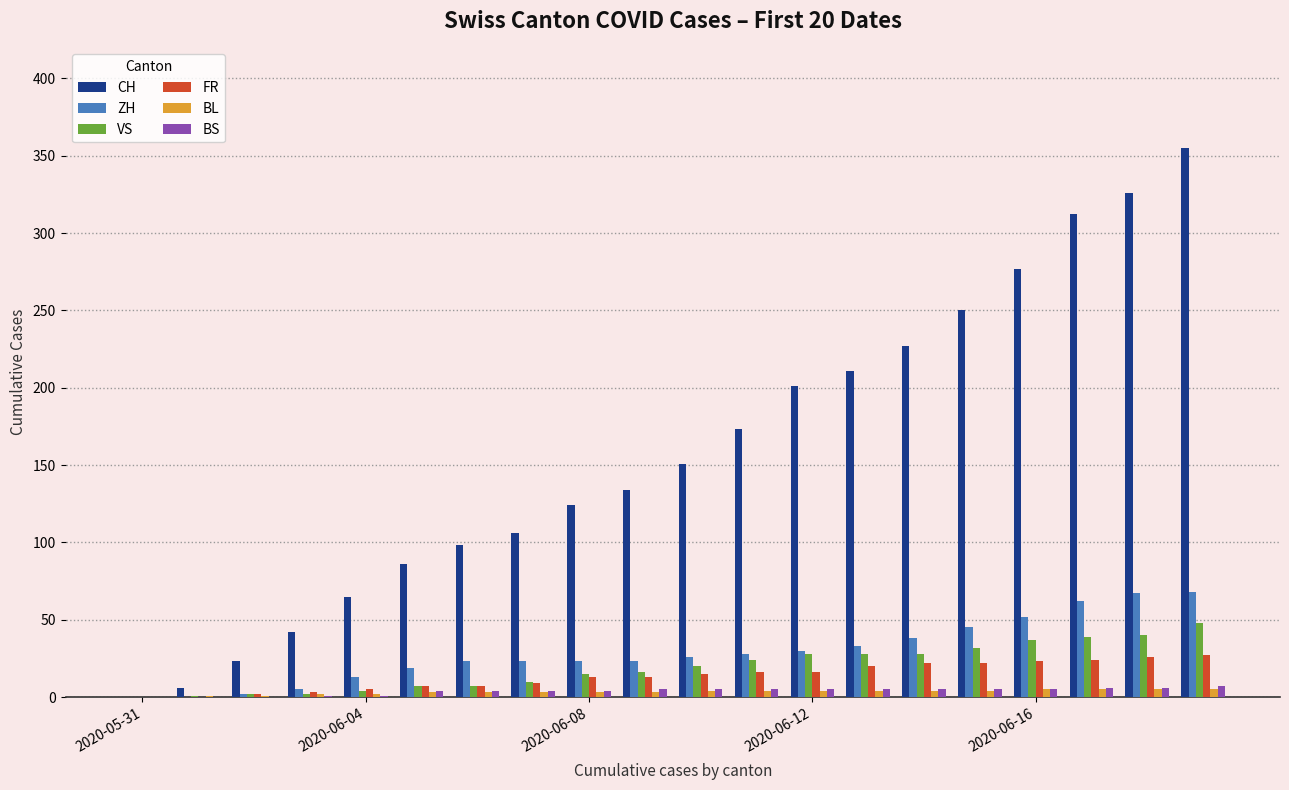

Which series has the largest total across all categories?

CH